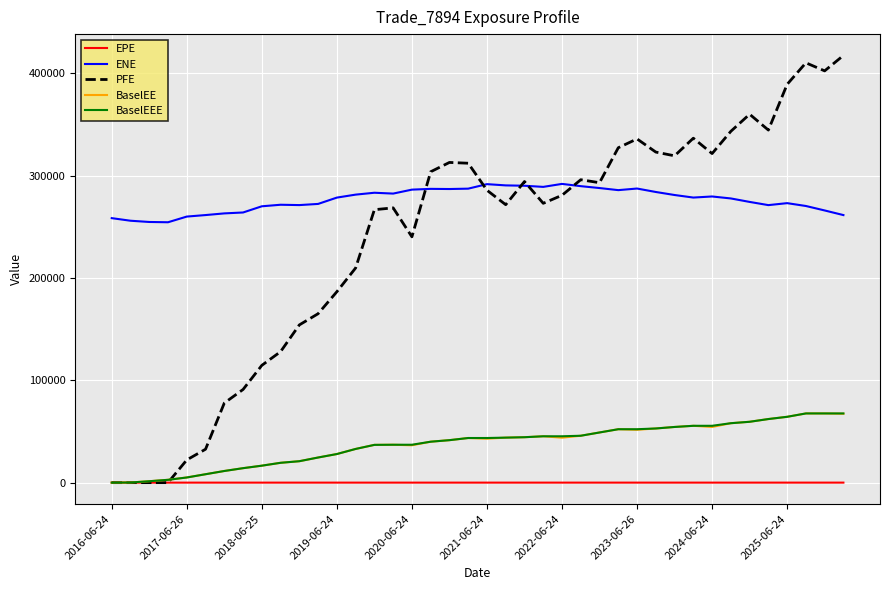

Which series has the largest total across all categories?

ENE